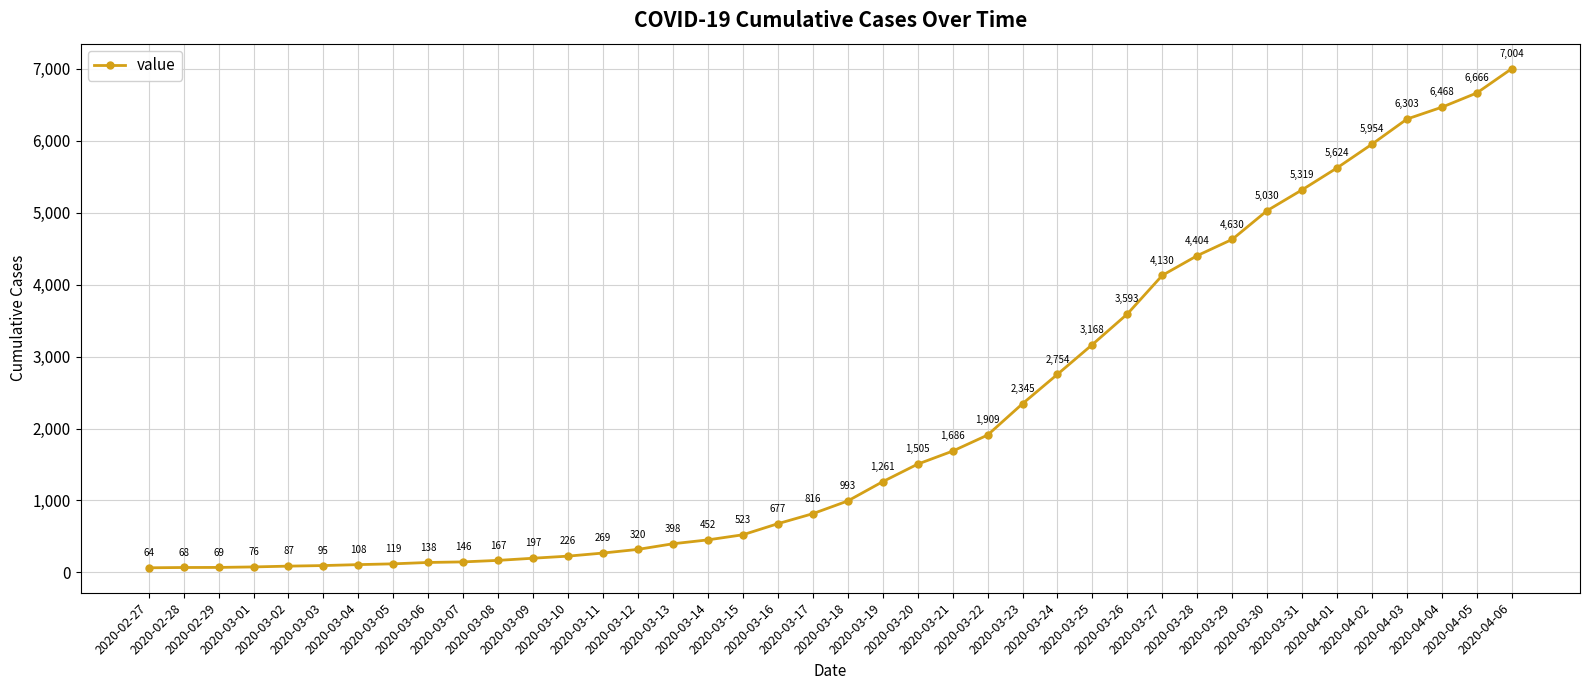

What is the sum of the values at 2020-03-22 and 2020-04-04?

8377